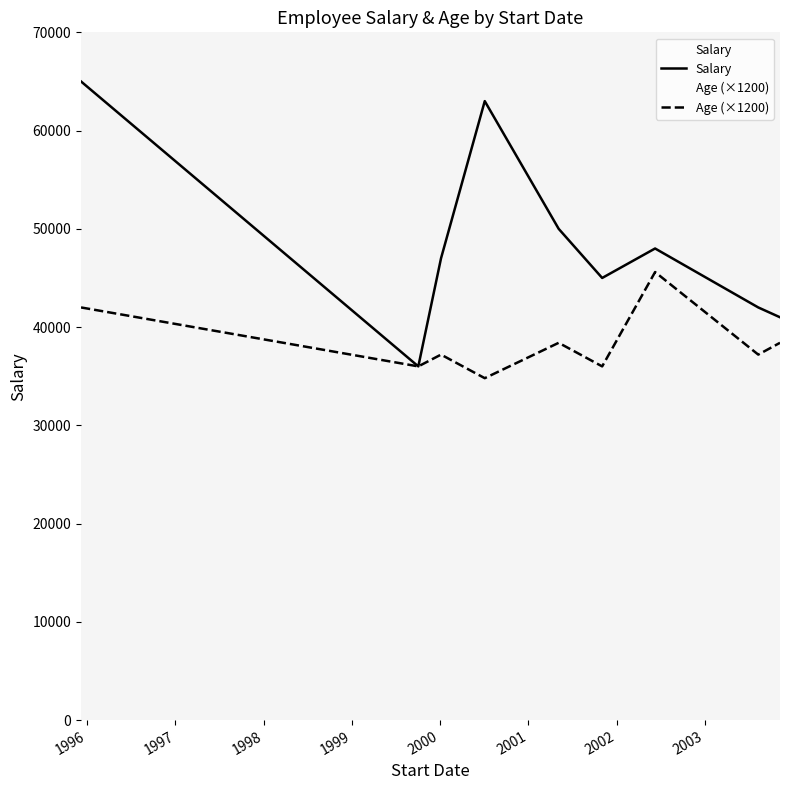

Which series has the largest range (max minus min)?

Salary